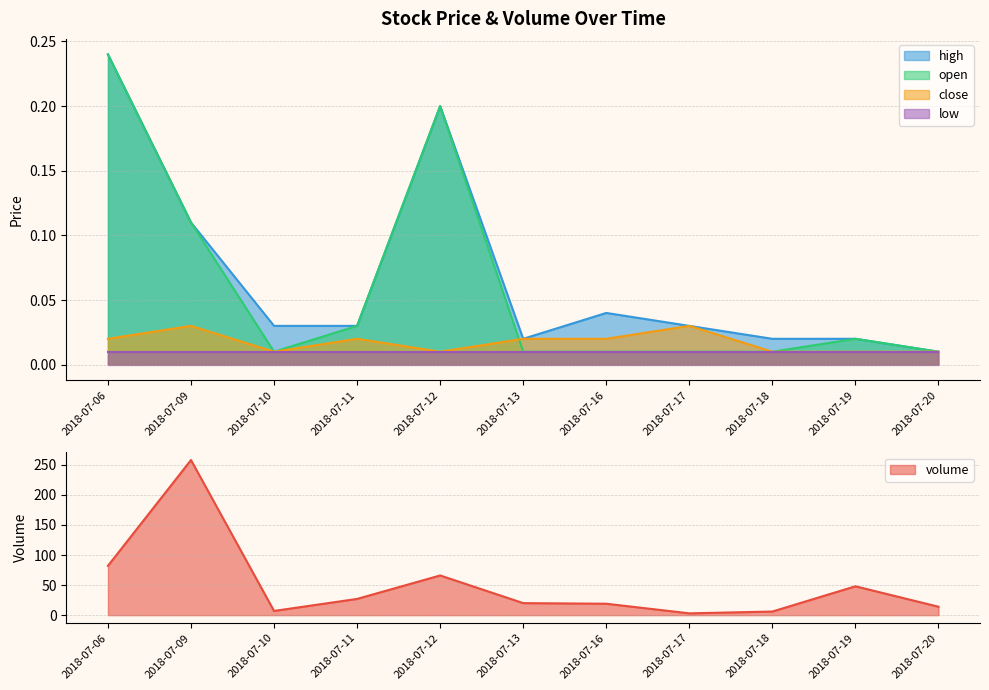

What is the spread (max minus min) of values at 2018-07-16?

19.0